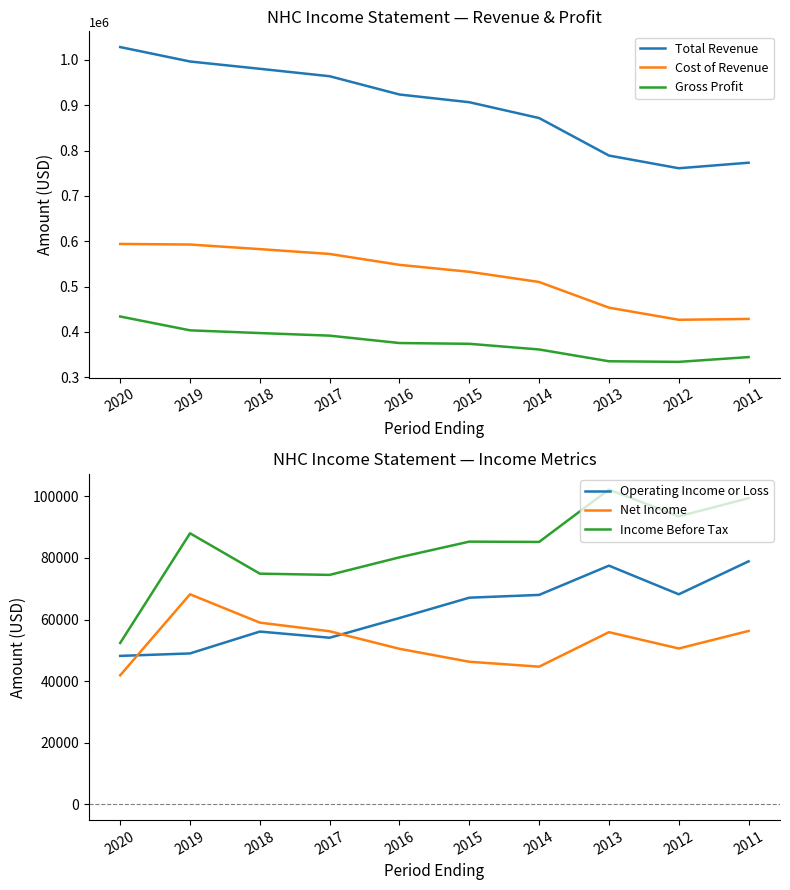

What is the lowest value of the Income Before Tax series?

52400